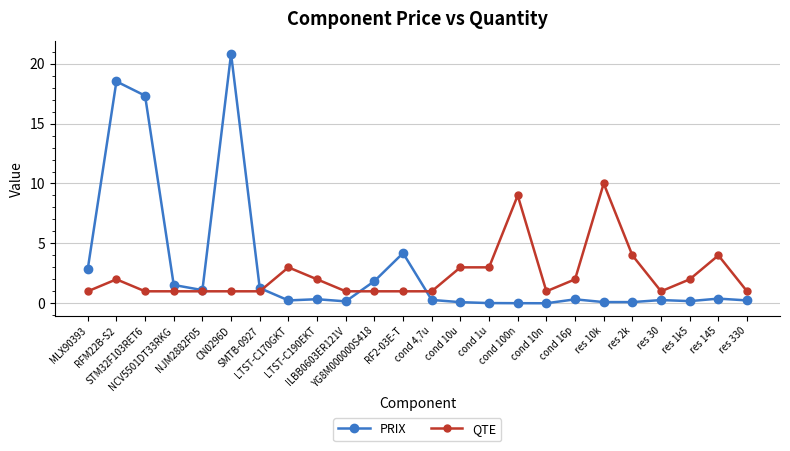

At which category is the sum across all series the highest?

CN0296D